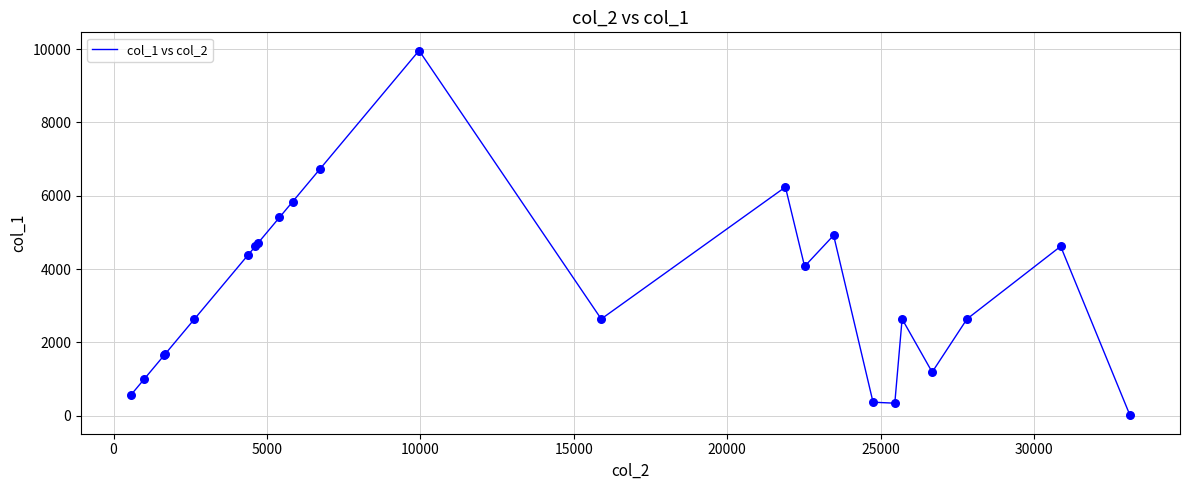

What is the difference between the maximum and minimum values?

9950